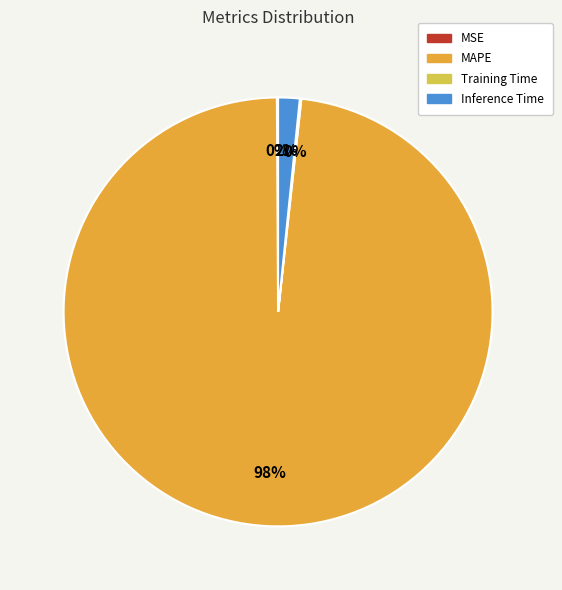

To the nearest percent, what is the average slice percentage?

25%